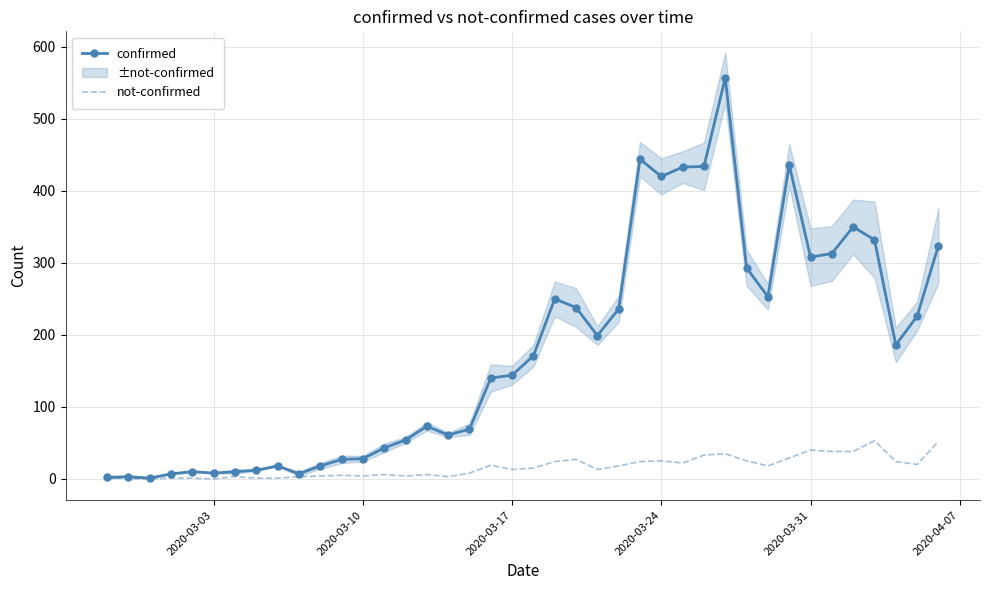

What is the maximum value shown in the chart?

557